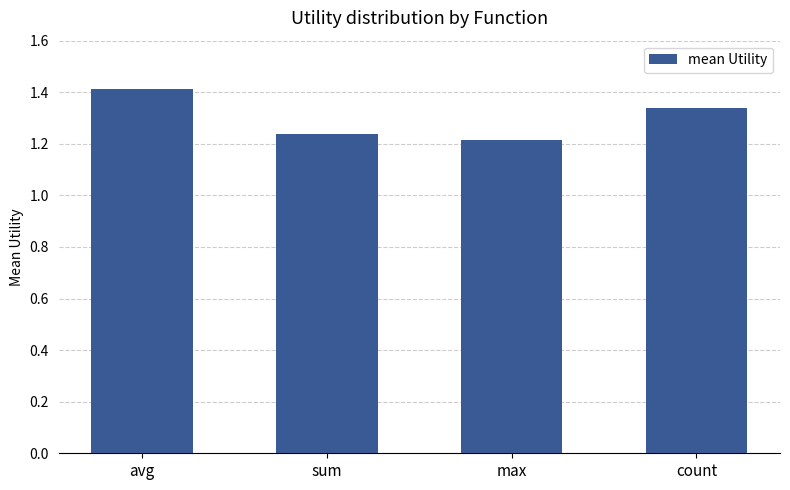

How many values are between 1 and 2?

4